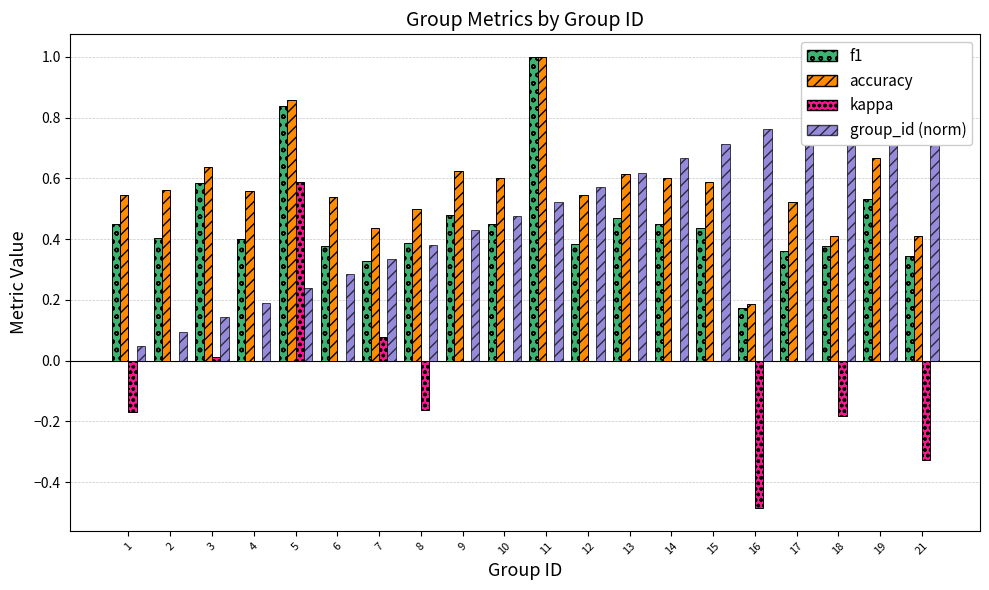

Which series has the largest range (max minus min)?

kappa